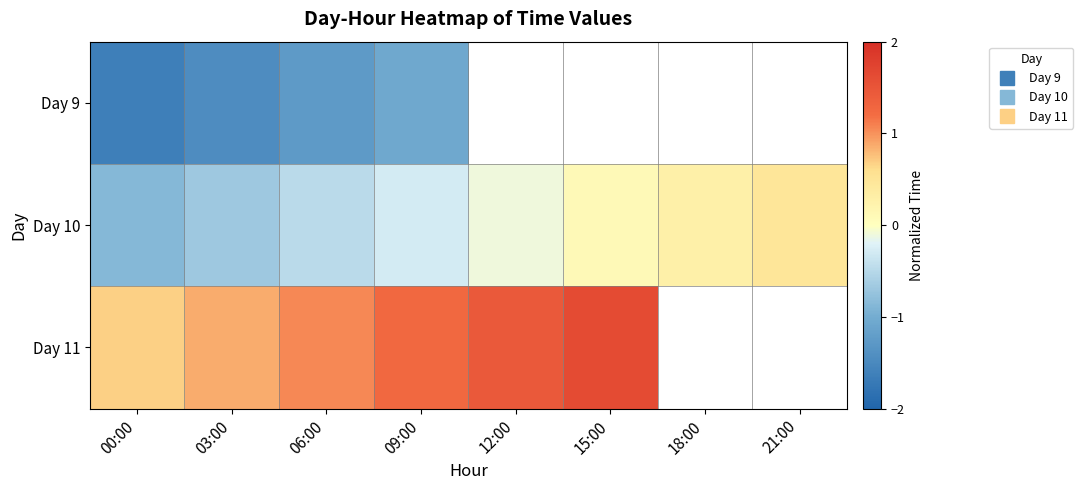

Where is Day 11 nearest to the value 1?

06:00